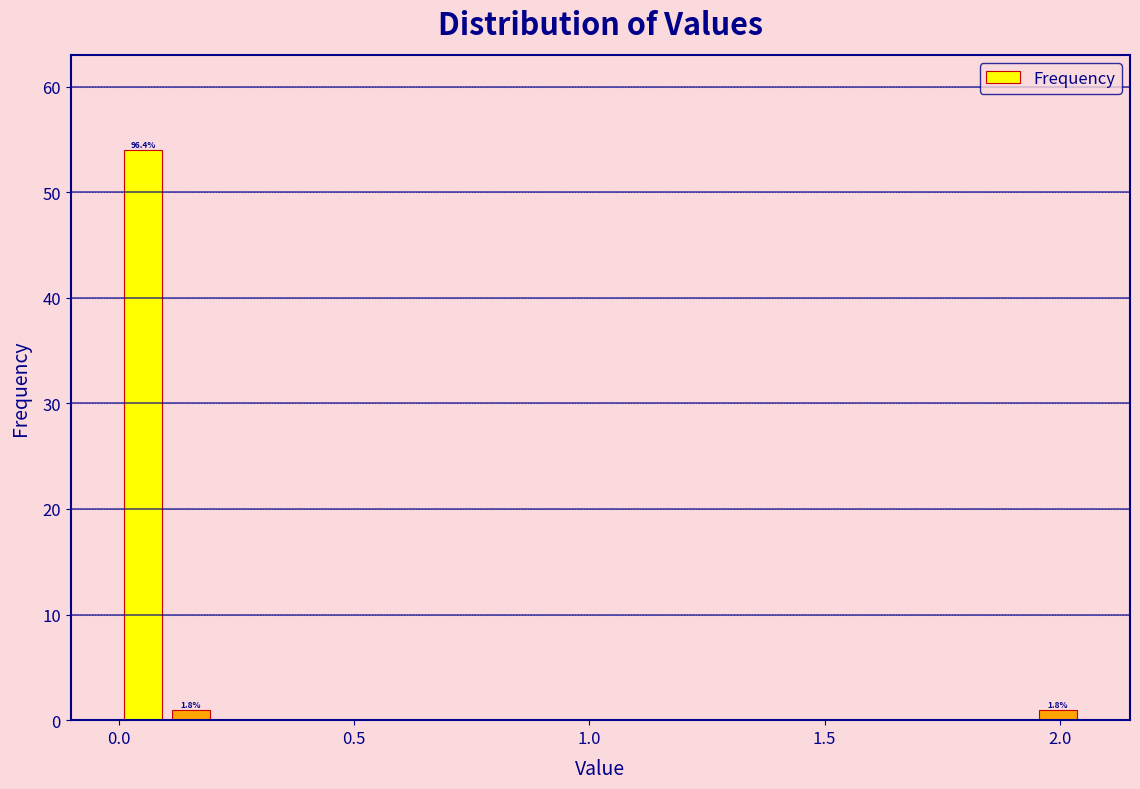

Around what value on the x-axis is the tallest bar? Give the approximate position of its centre, as read against the axis.

0.05